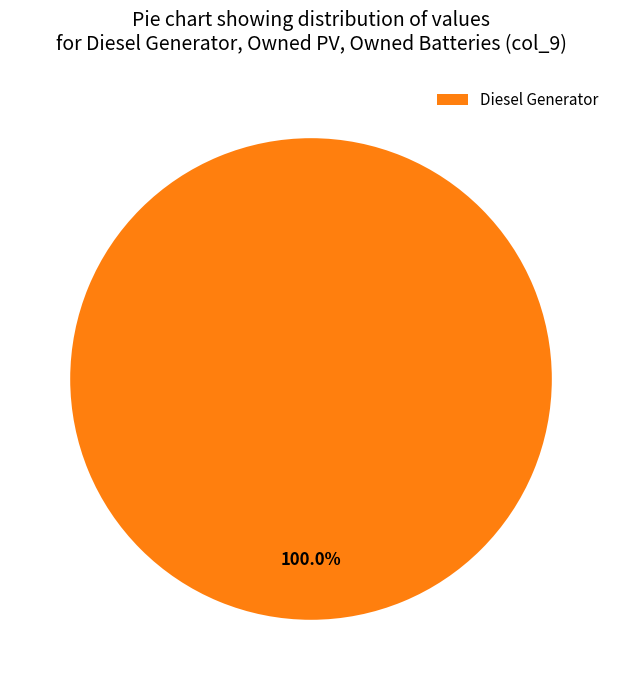

How many slices are in this pie chart?

1